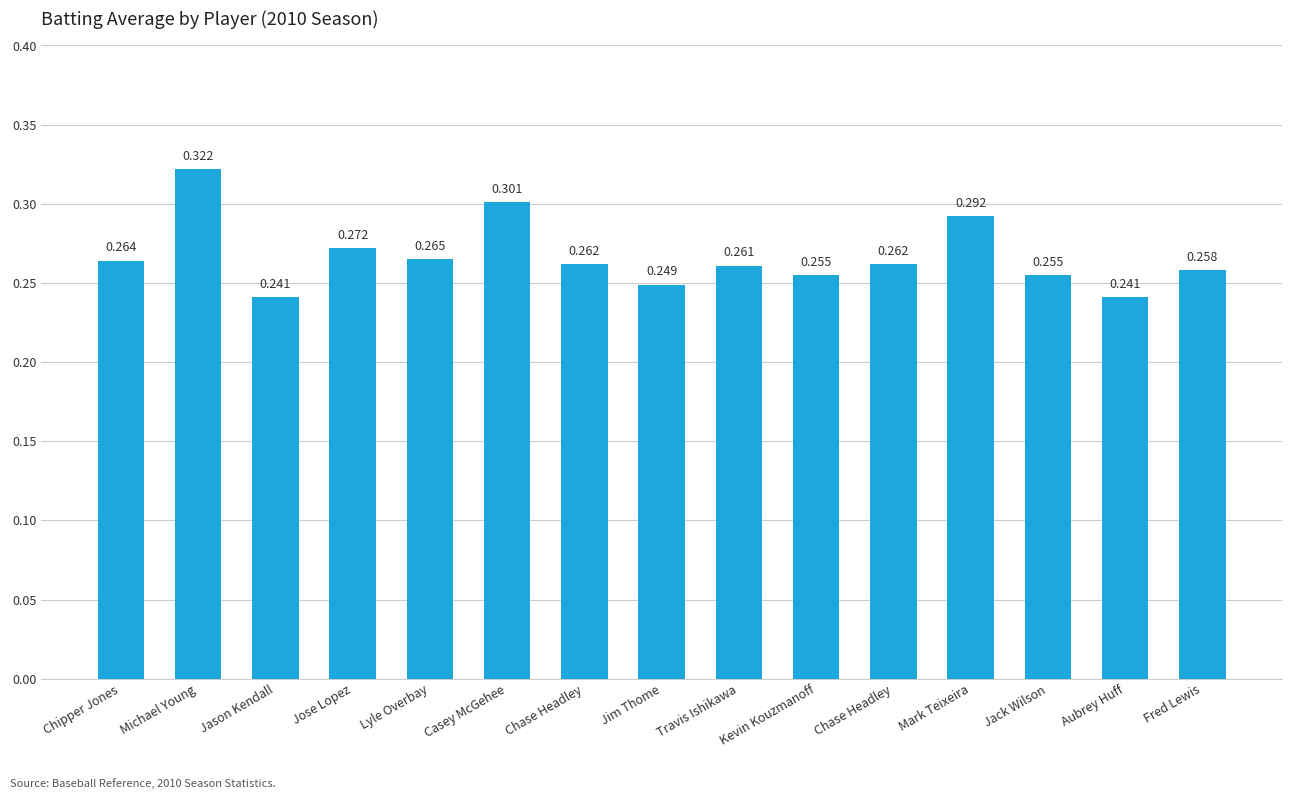

How many bars are there in total?

15